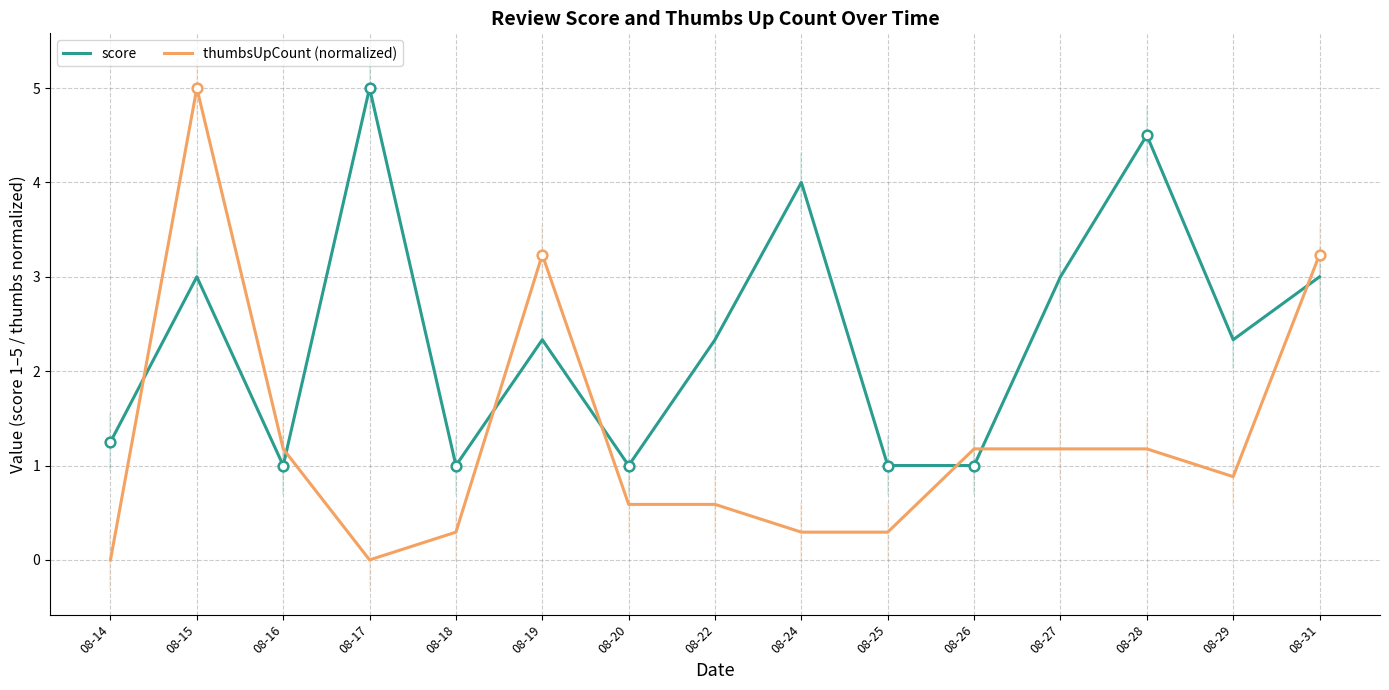

Which series ends up on top after the final intersection of thumbsUpCount (normalized) and score?

thumbsUpCount (normalized)